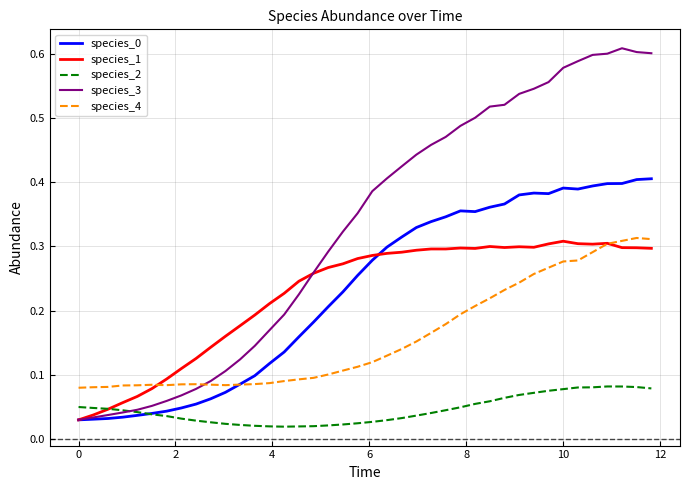

Which series has the widest spread of values?

species_3